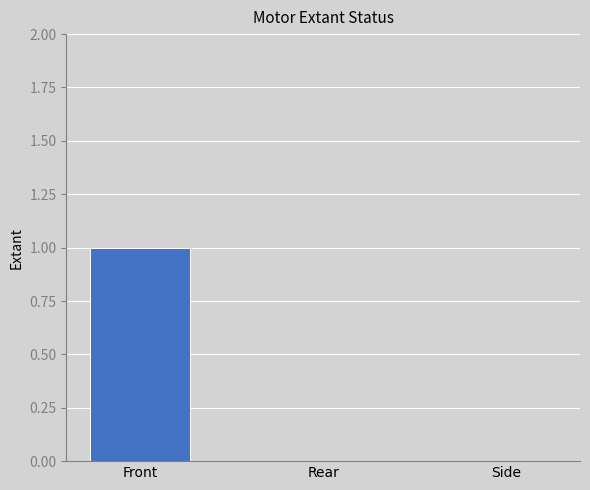

Count the values in the range 0 to 1.

3